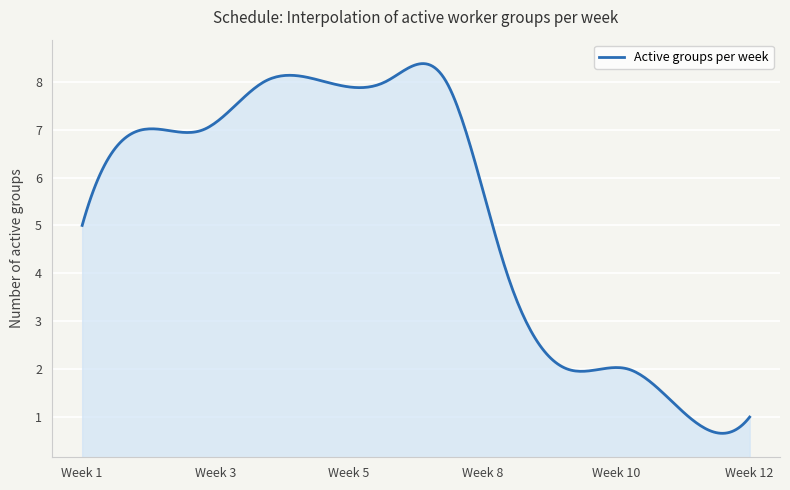

What is the smallest value displayed?

0.7